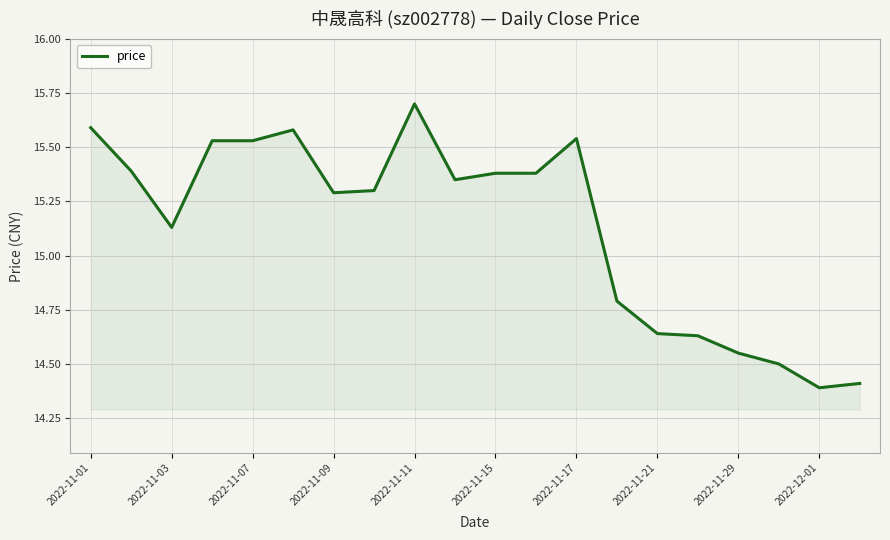

What is the difference between the maximum and minimum values?

1.3